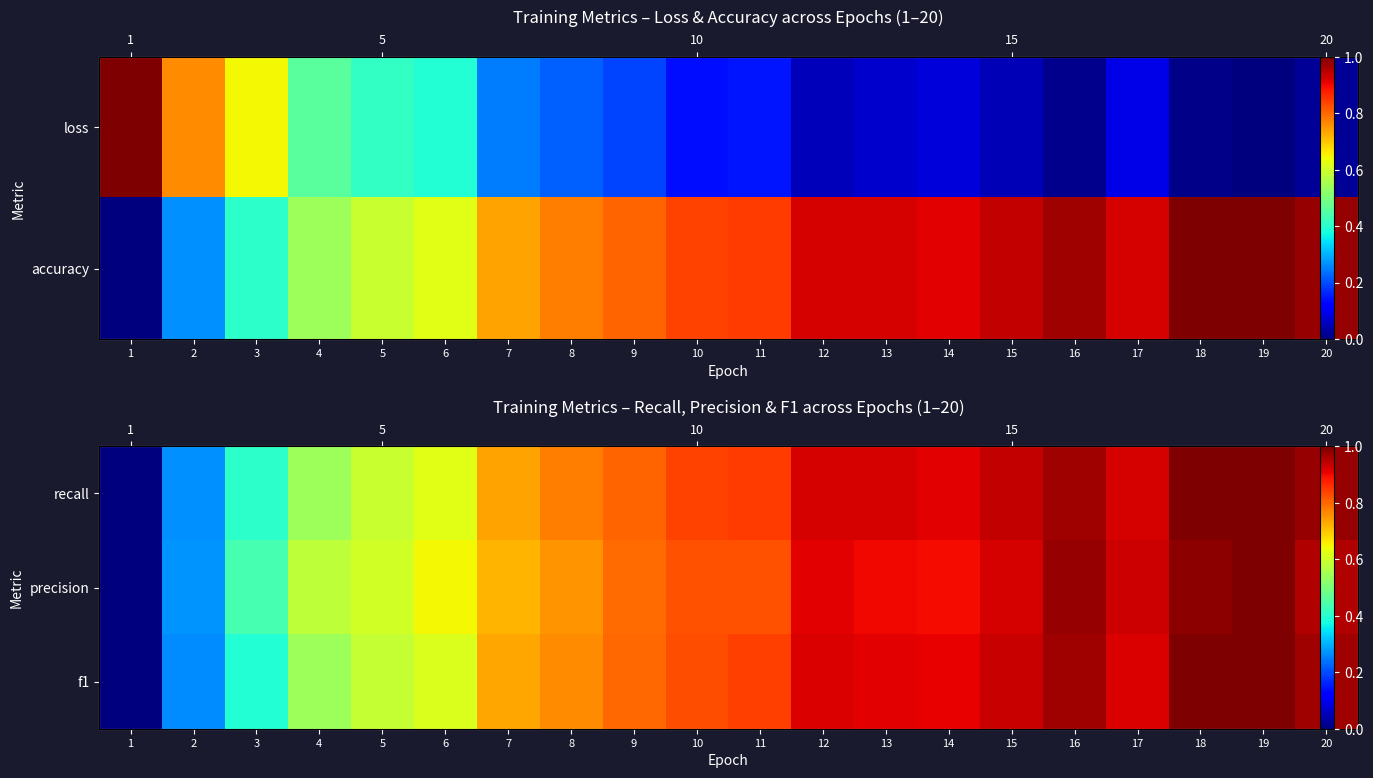

Which label corresponds to the largest value in the chart?

19